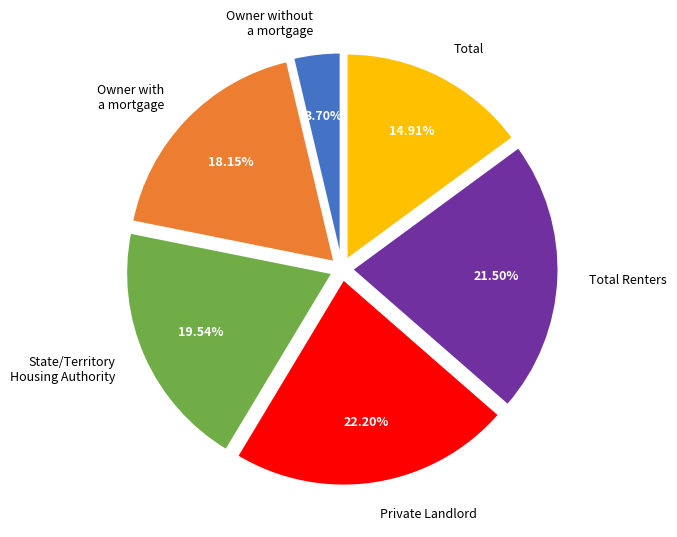

Approximately how many times larger is the value at State/Territory Housing Authority compared to Owner without a mortgage?

5.3